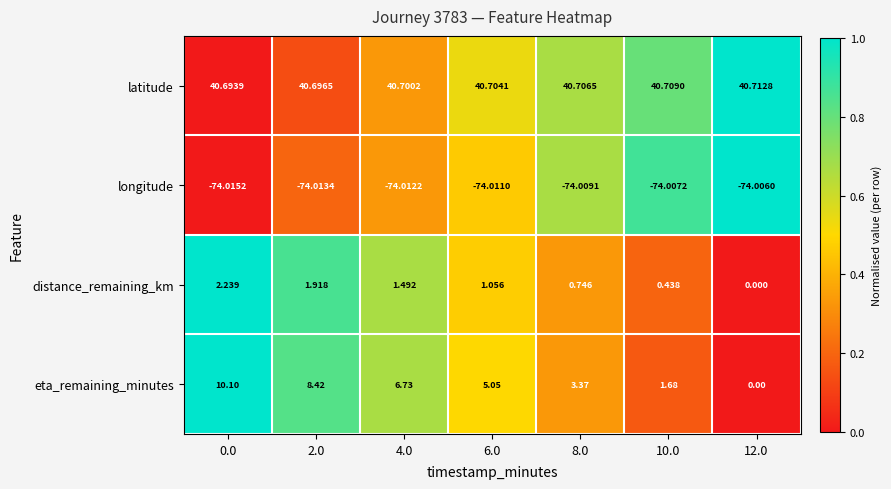

At 10.0, list the series in order from smallest to largest.

longitude, distance_remaining_km, eta_remaining_minutes, latitude